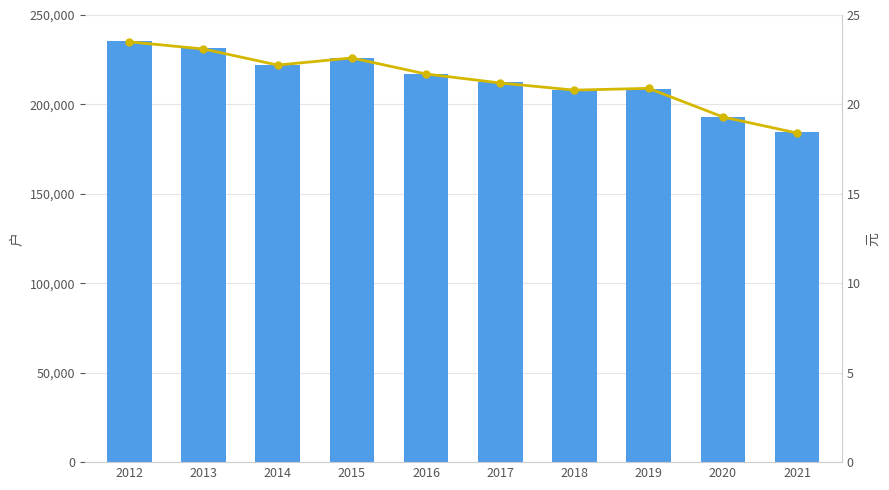

What is the difference between the maximum and minimum values in the Trend series?

5.1